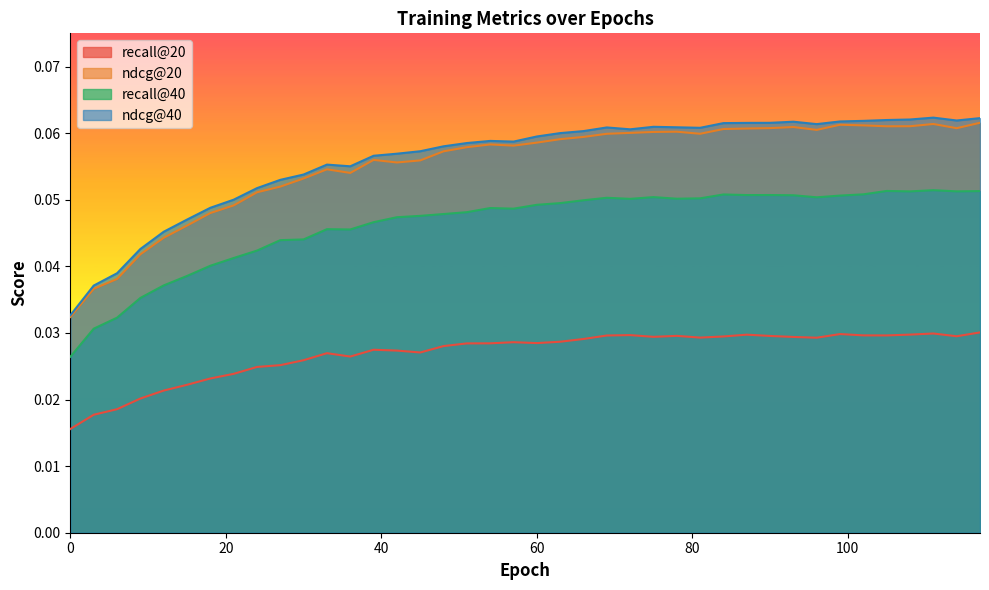

At which category does recall@40 reach its first local valley?

36